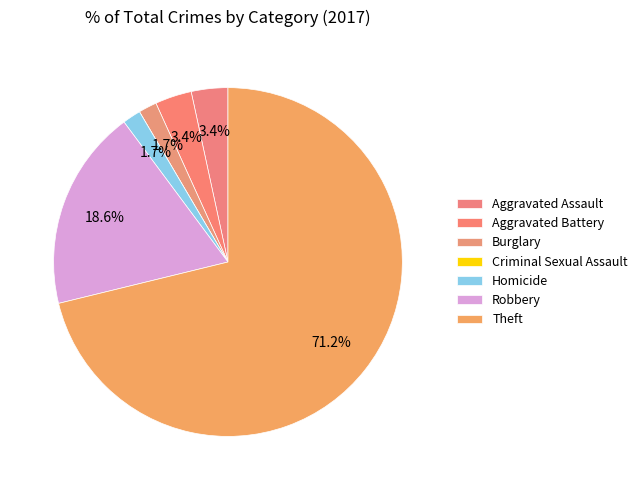

What is the largest slice in the pie chart?

Theft